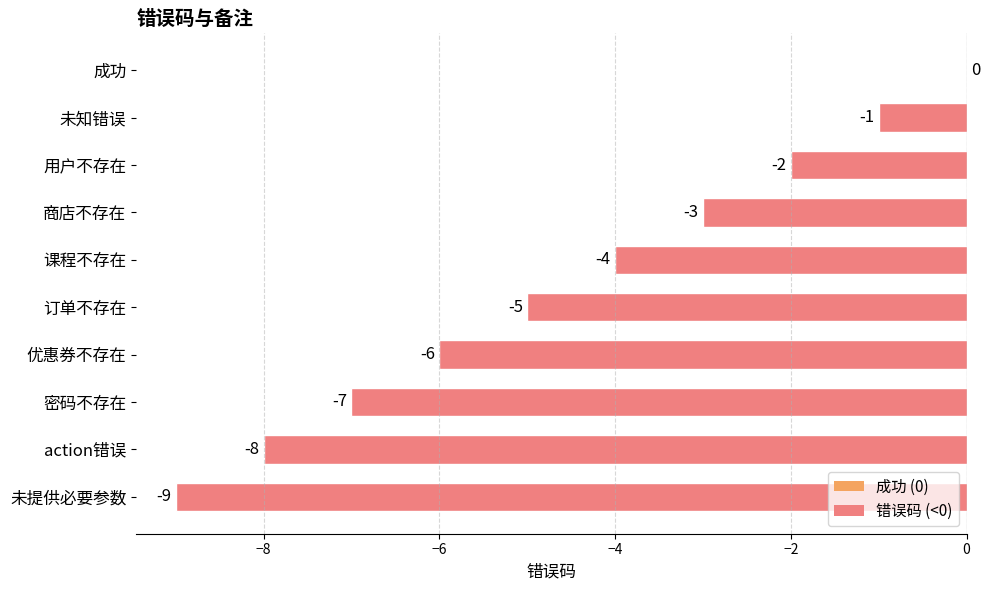

At which label is the value closest to -4?

课程不存在